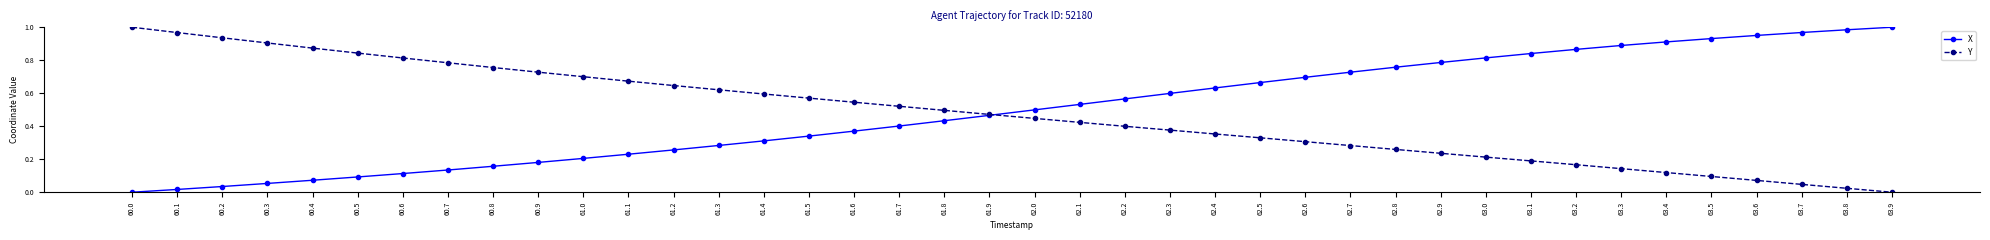

Which series changed the most between 60.9 and 63.3?

X